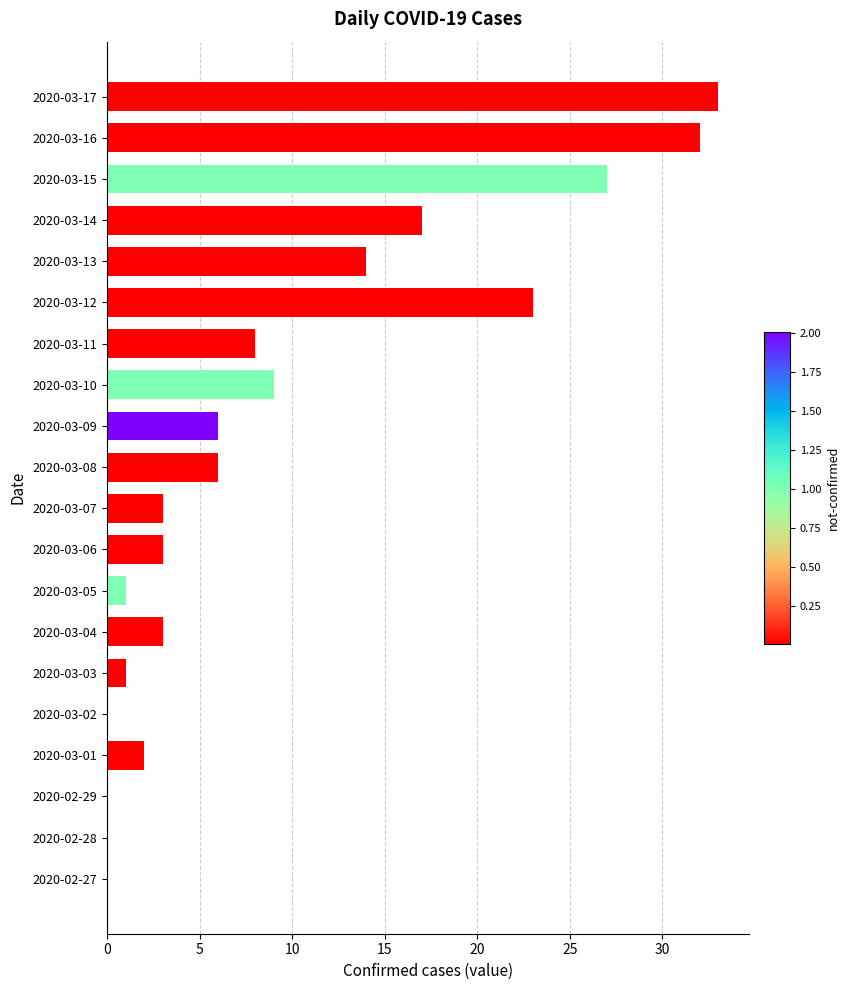

At which label is the value closest to 16?

2020-03-14